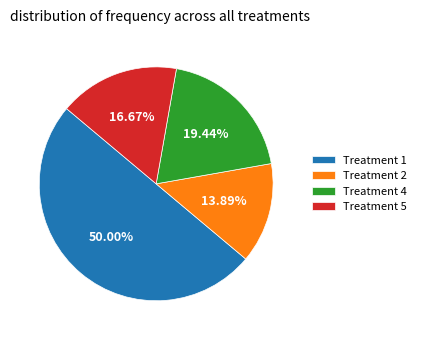

What is the largest slice in the pie chart?

Treatment 1